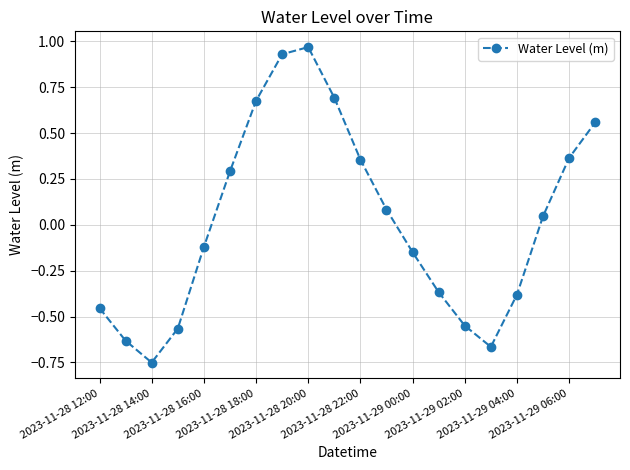

True or false: the data has more than 2 interior local peaks.

False